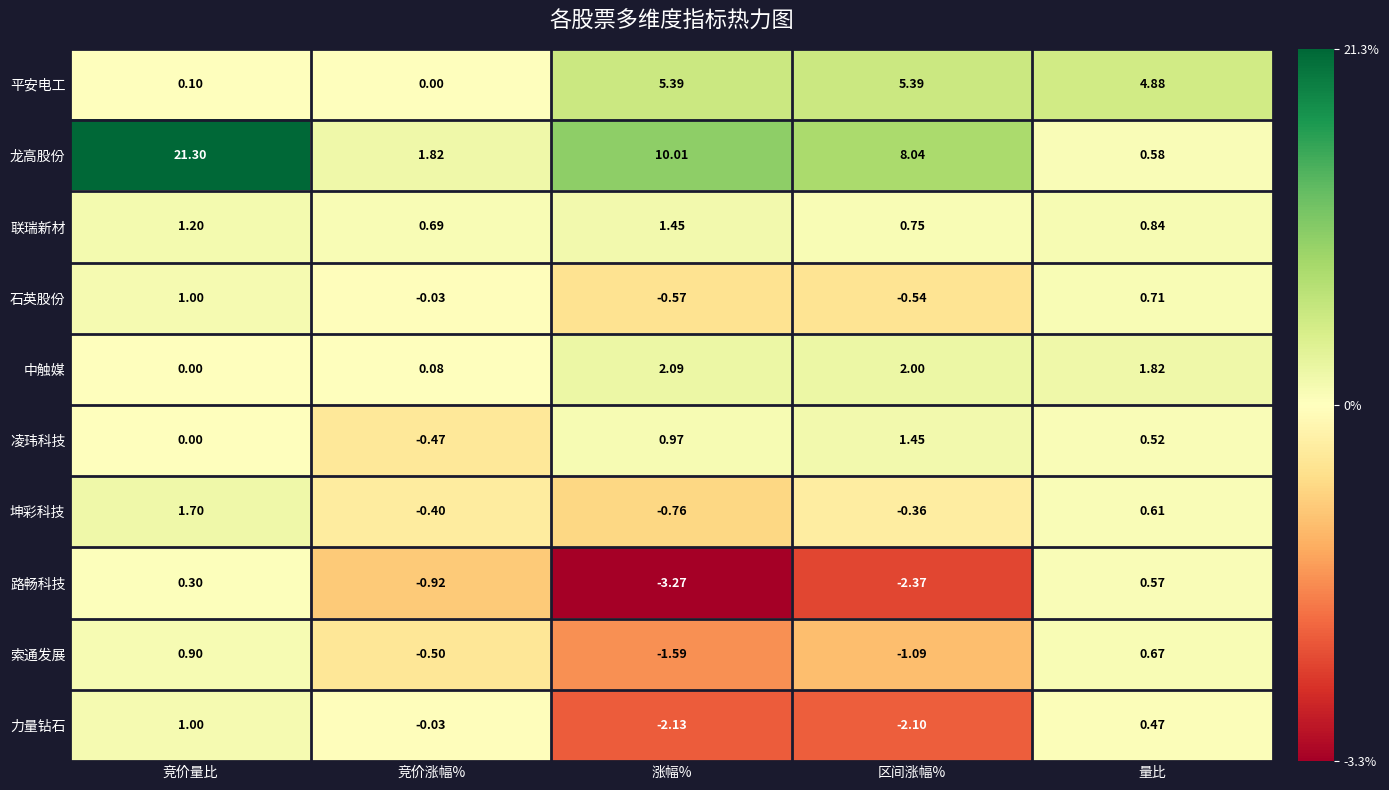

Which series has the largest total across all categories?

龙高股份